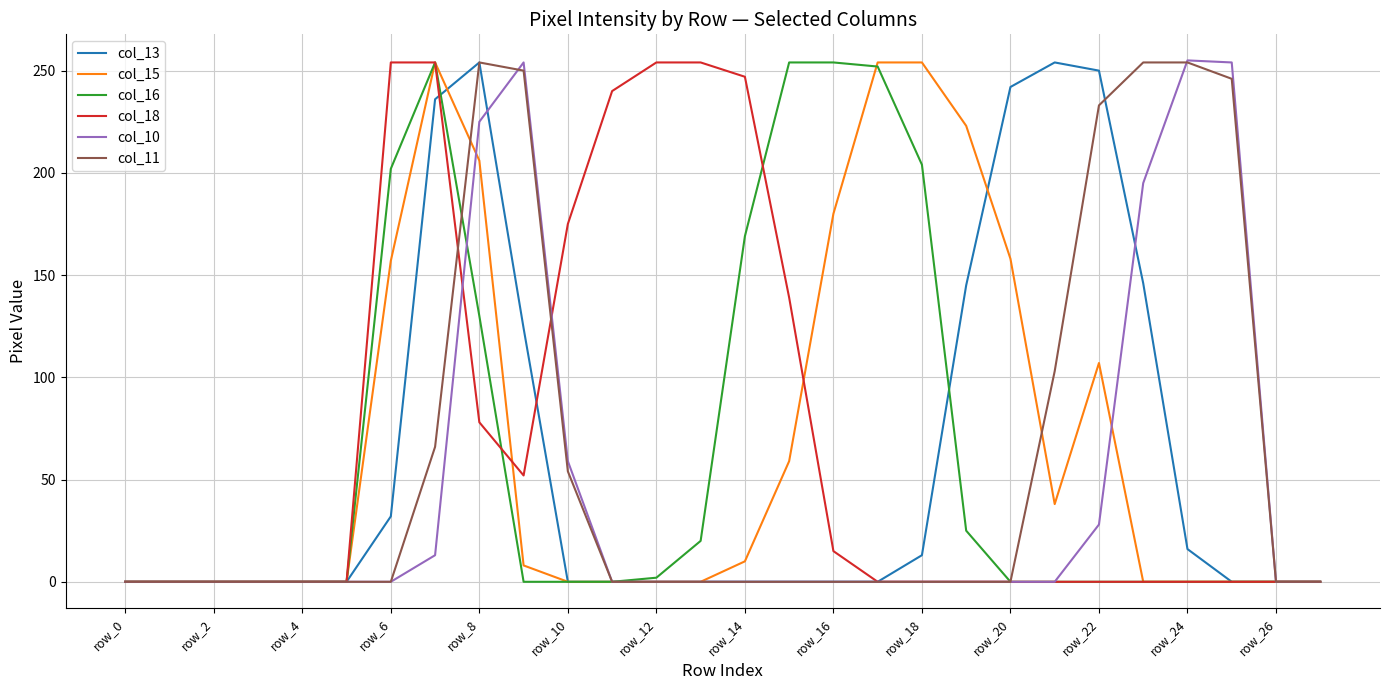

The col_10 series shows 28 at row_22. True or false?

True